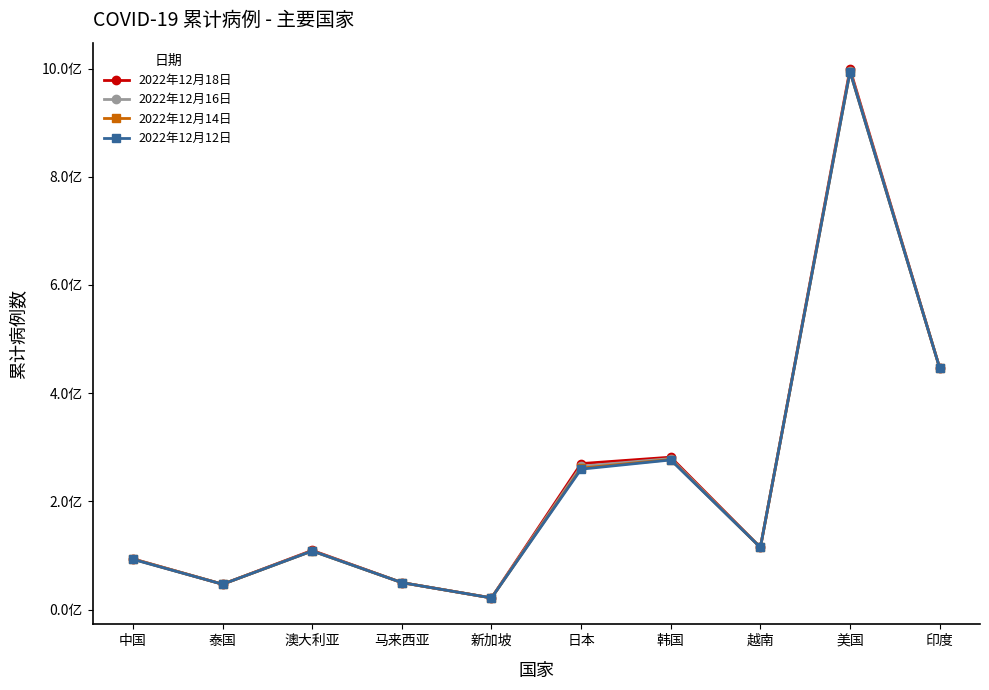

At which label does 2022年12月16日 first exceed 11521708?

日本